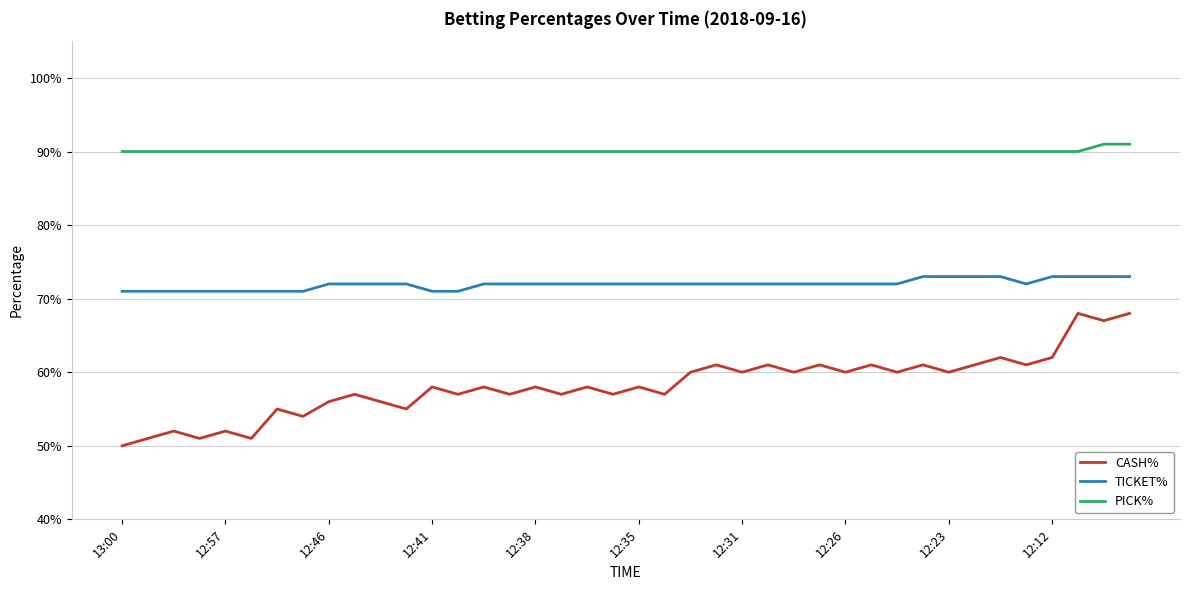

What are all the series names shown in the legend?

CASH%, TICKET%, PICK%